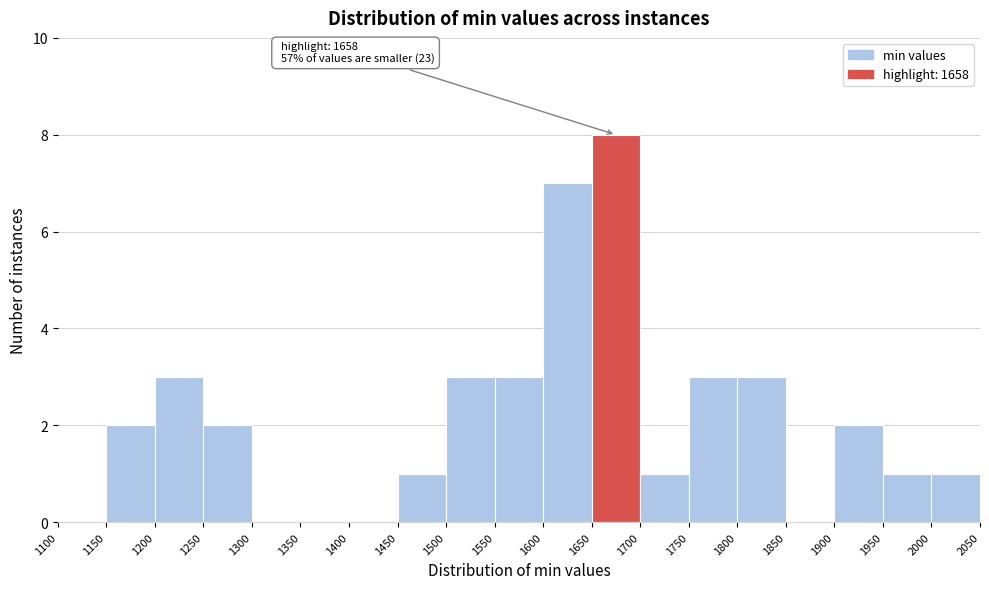

Over which range of the x-axis is the bar tallest?

1650 to 1700